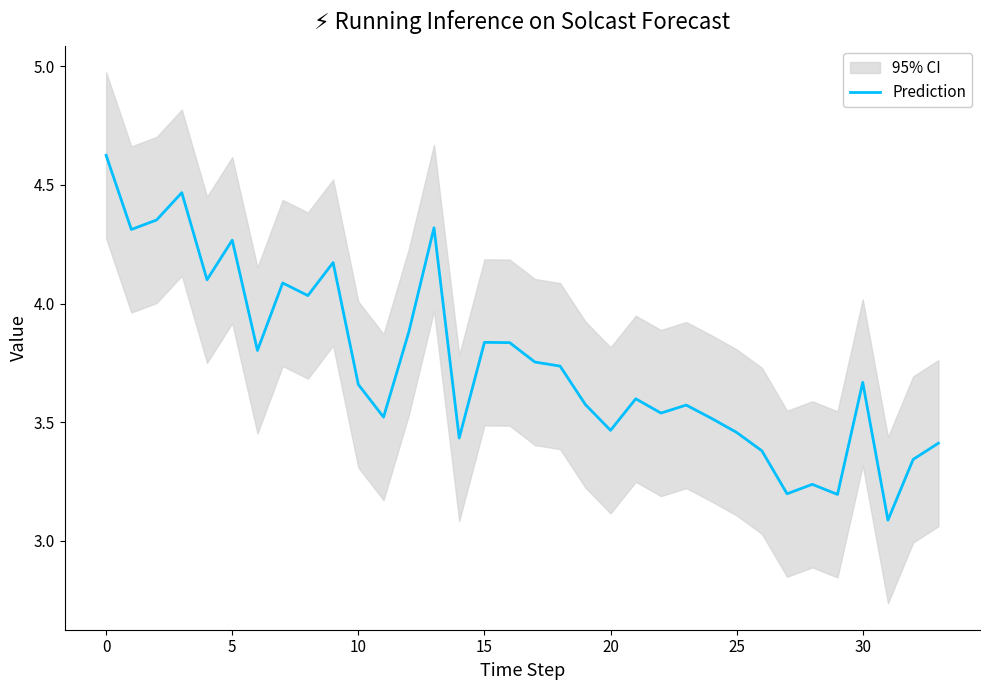

How many points are higher than both their immediate neighbors (excluding endpoints)?

10